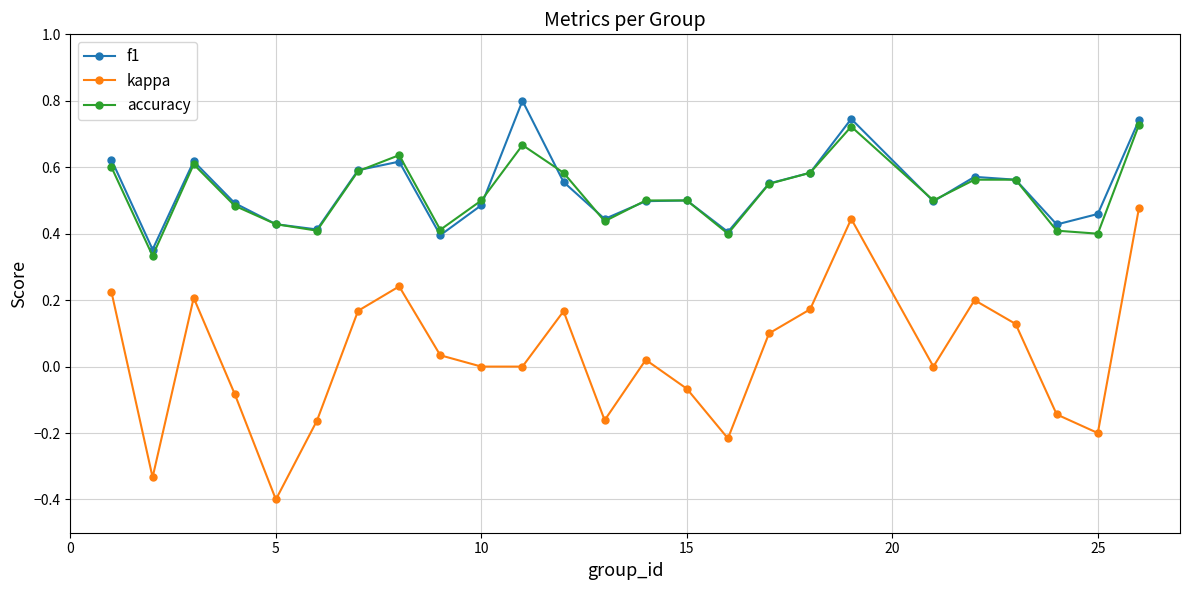

True or false: kappa and f1 cross at least once.

False